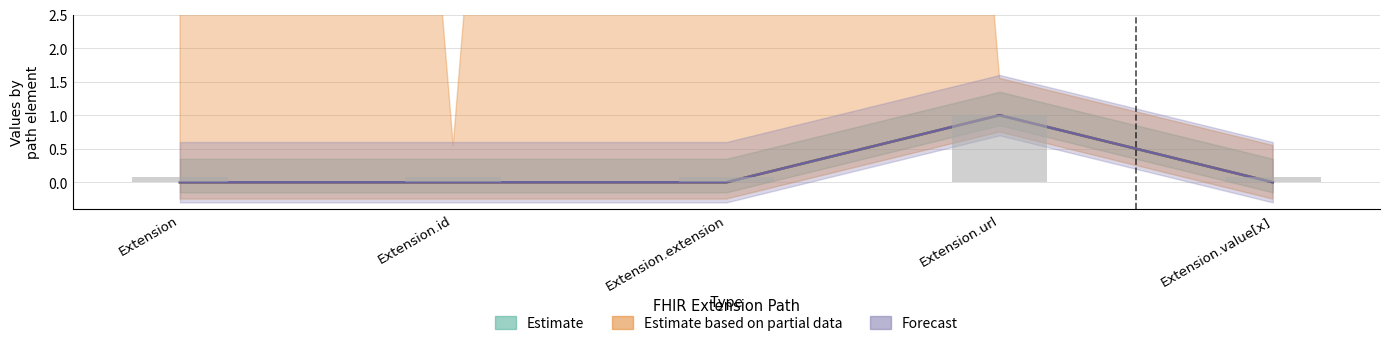

Reading right to left, list all the values displayed in this chart.

Min: Extension.value[x]=0	Extension.url=1	Extension.extension=0	Extension.id=0	Extension=0
Base Min: Extension.value[x]=0	Extension.url=1	Extension.extension=0	Extension.id=0	Extension=0